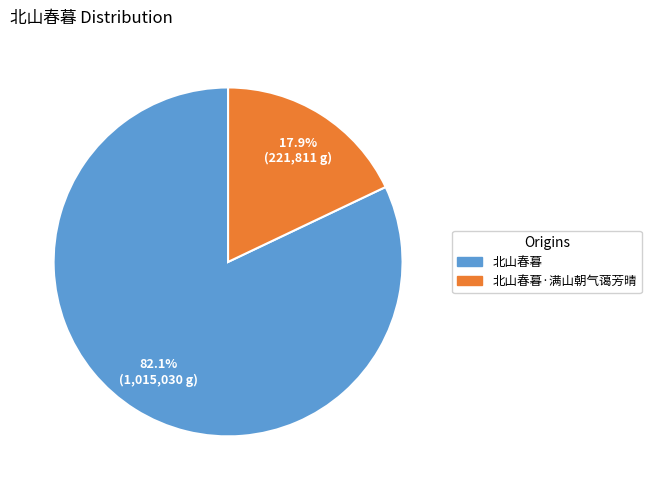

Combined, what portion of the pie is 北山春暮·满山朝气蔼芳晴 and 北山春暮?

100.0%